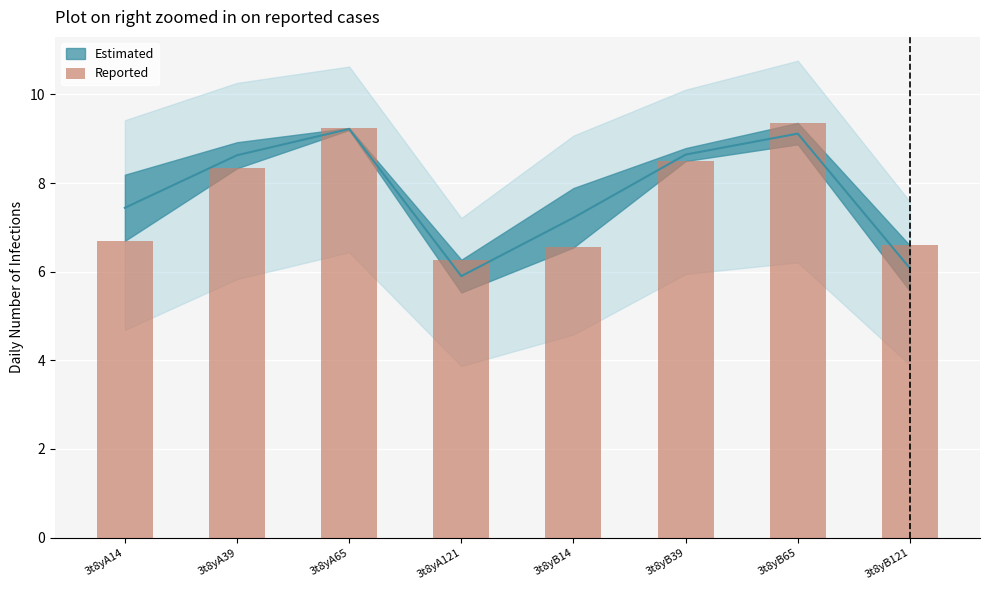

What is the difference between the values at 3t8yB65 and 3t8yA121?

3.1